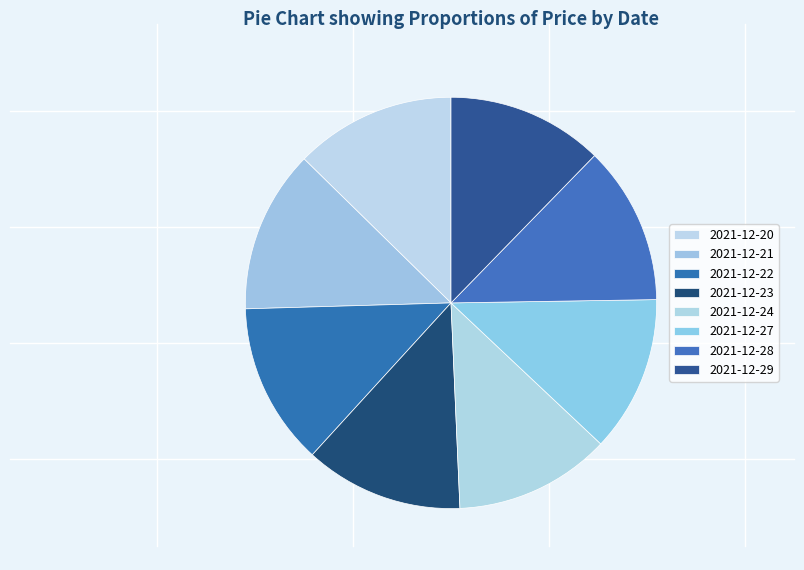

How many slices are in this pie chart?

8